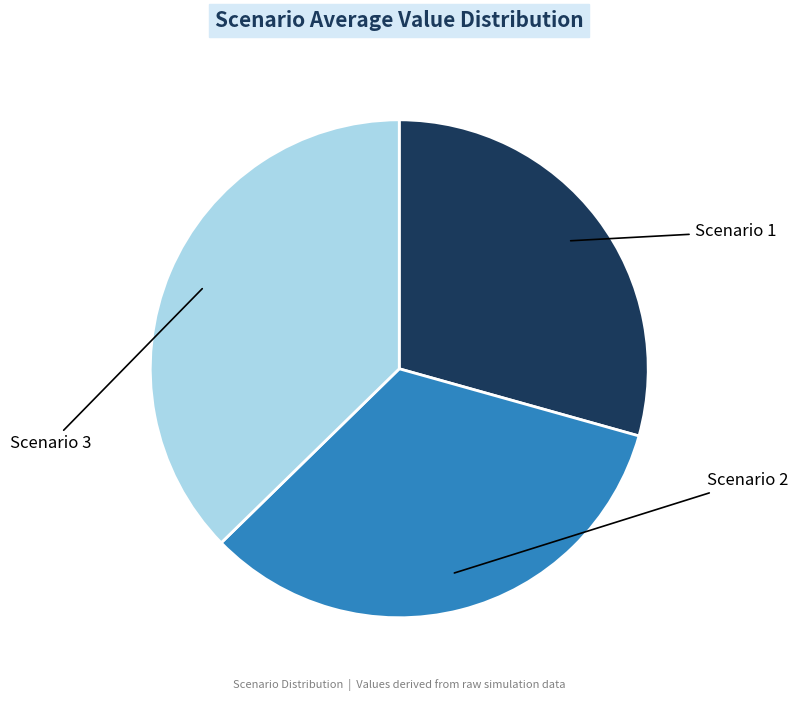

True or false: Scenario 2 accounts for 20% of the total.

False